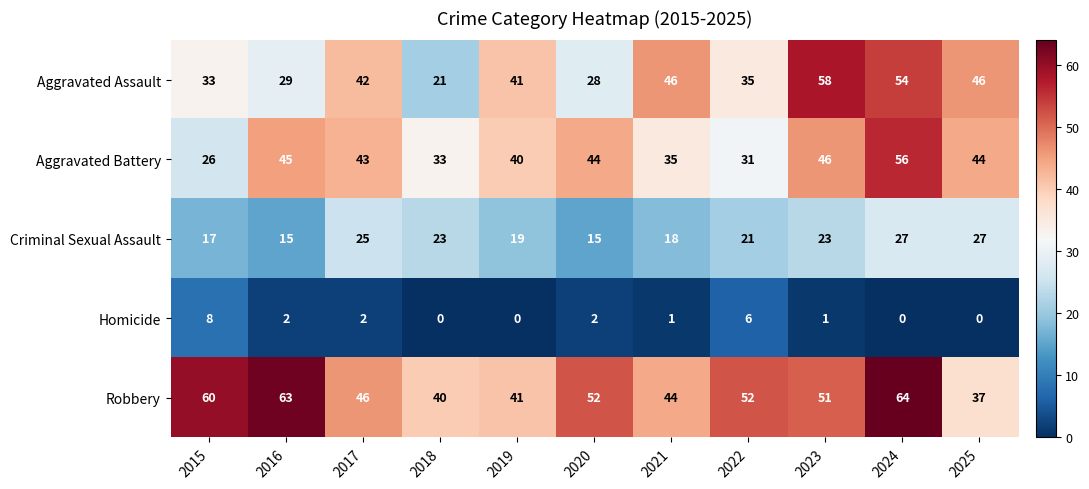

What is the spread (max minus min) of values at 2022?

46